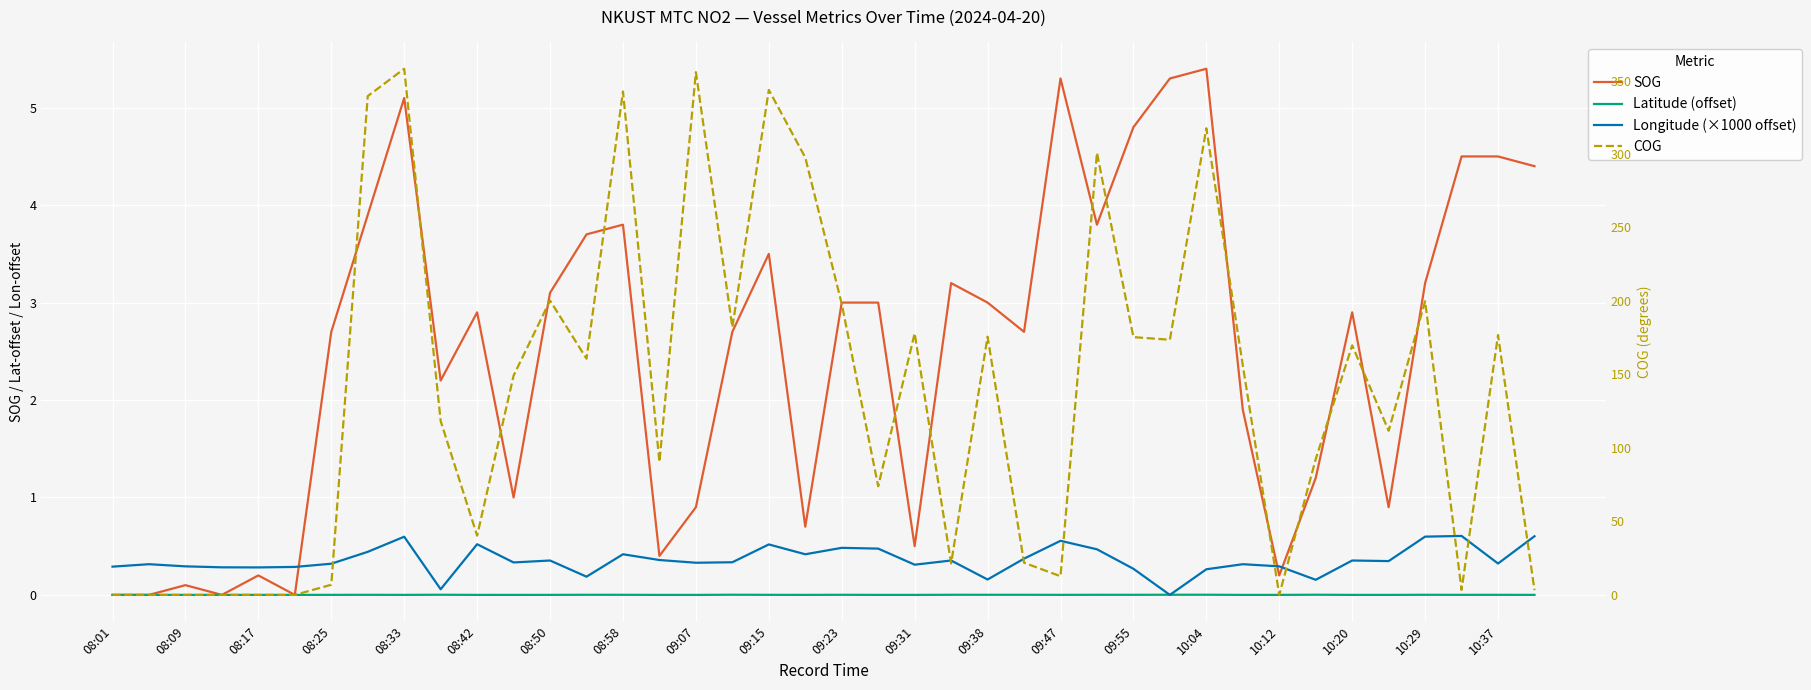

How many values in the Longitude (×1000 offset) series exceed 0?

39